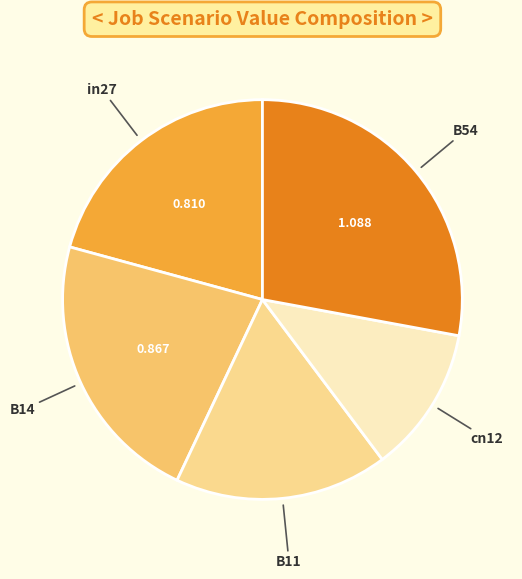

Is there any slice that represents more than half of the pie?

No